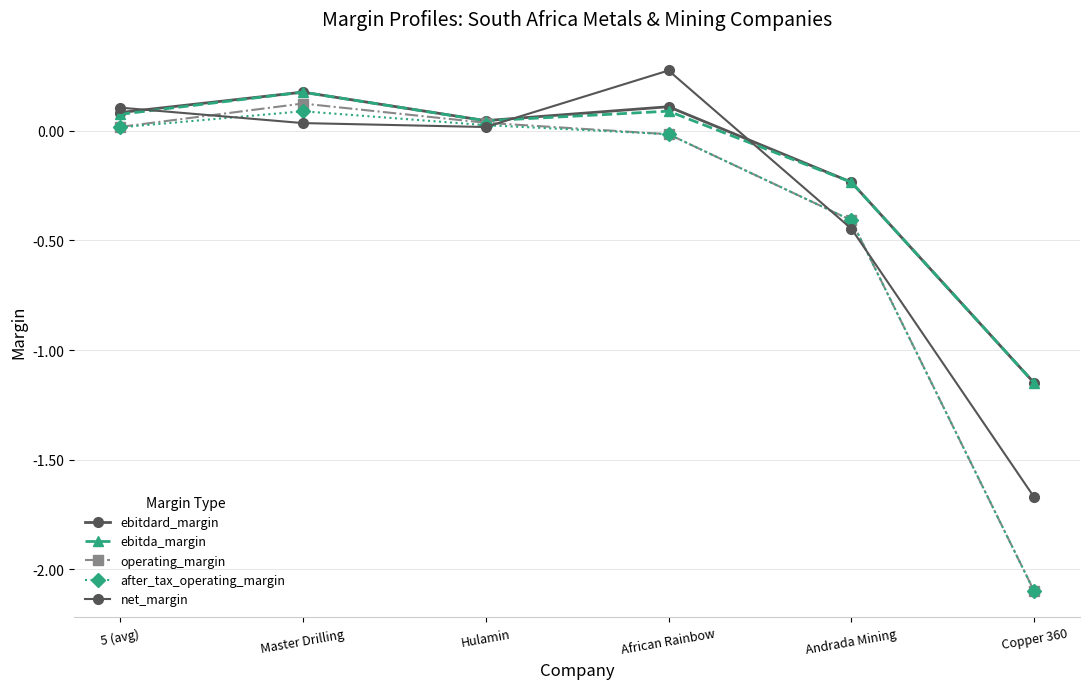

List the labels in order of ebitdard_margin value, largest first.

Master Drilling, African Rainbow, 5 (avg), Hulamin, Andrada Mining, Copper 360